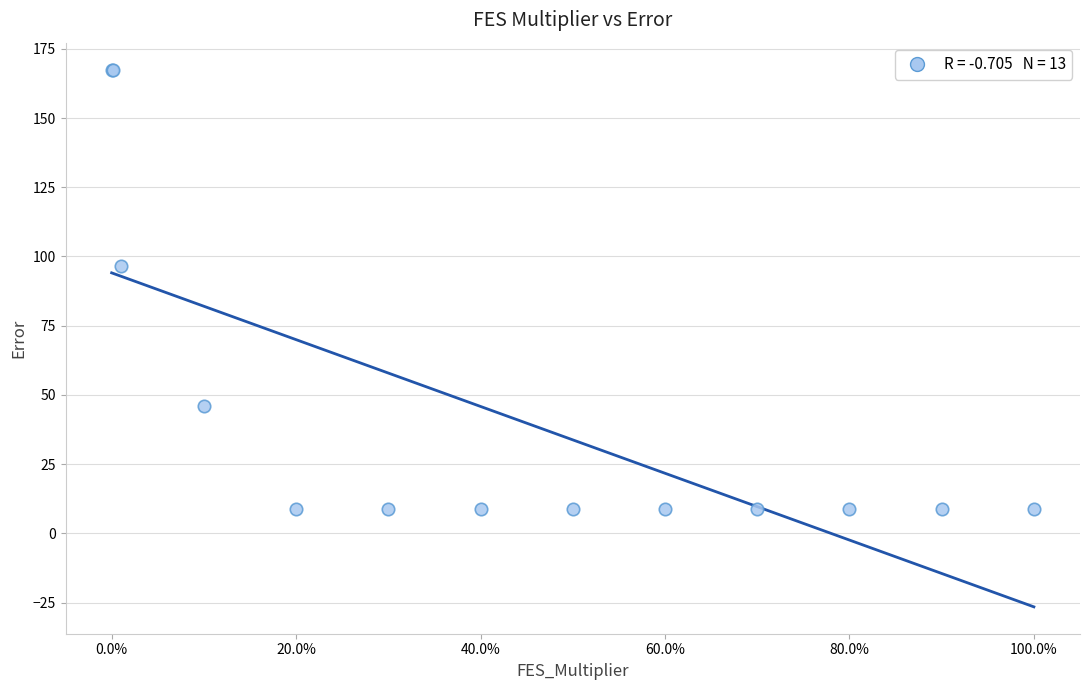

What Y value in the scatter plot is closest to 88?

96.6